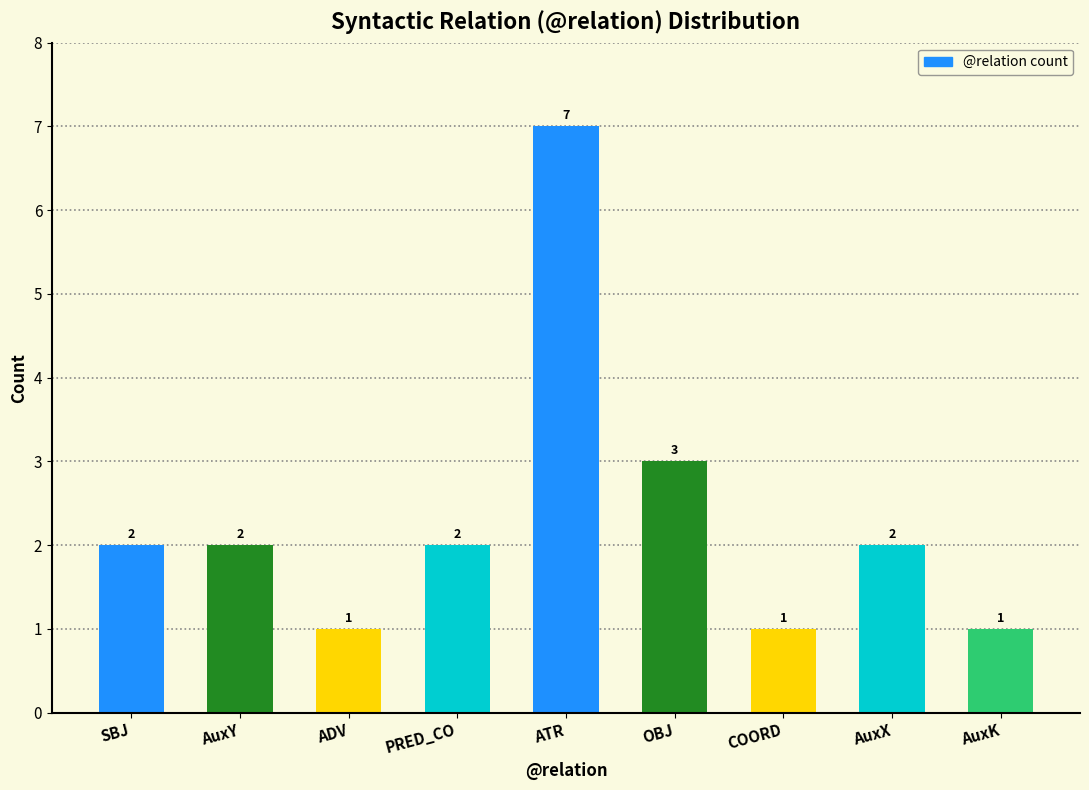

Reading left to right, transcribe all the data shown in this chart.

SBJ=2	AuxY=2	ADV=1	PRED_CO=2	ATR=7	OBJ=3	COORD=1	AuxX=2	AuxK=1